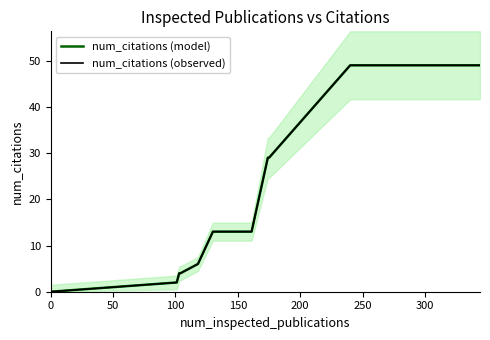

True or false: num_citations (model) has more than 2 interior local peaks.

False